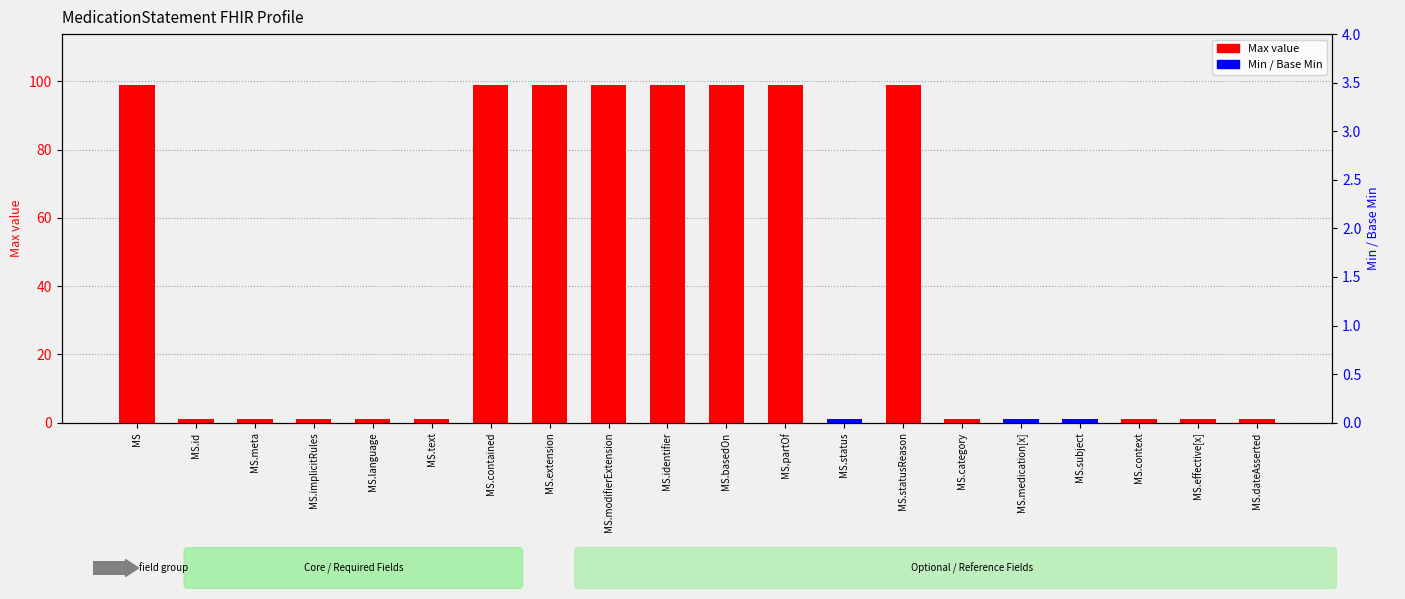

What is the total value across all series at MS.effective[x]?

1